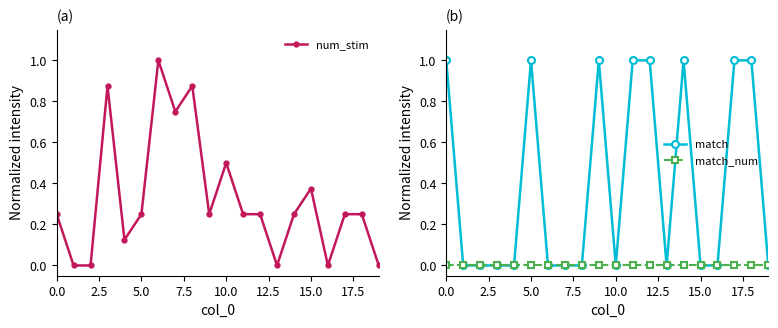

True or false: match has a value of 0 at 10.0.

True